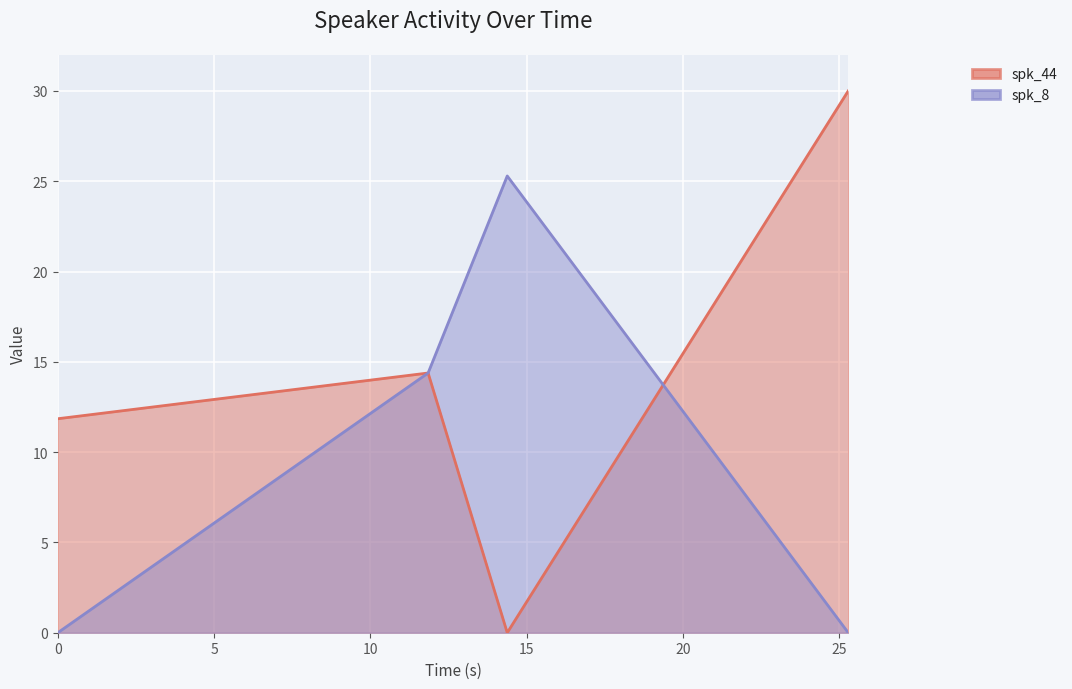

How many interior local peaks does the spk_8 series have?

1